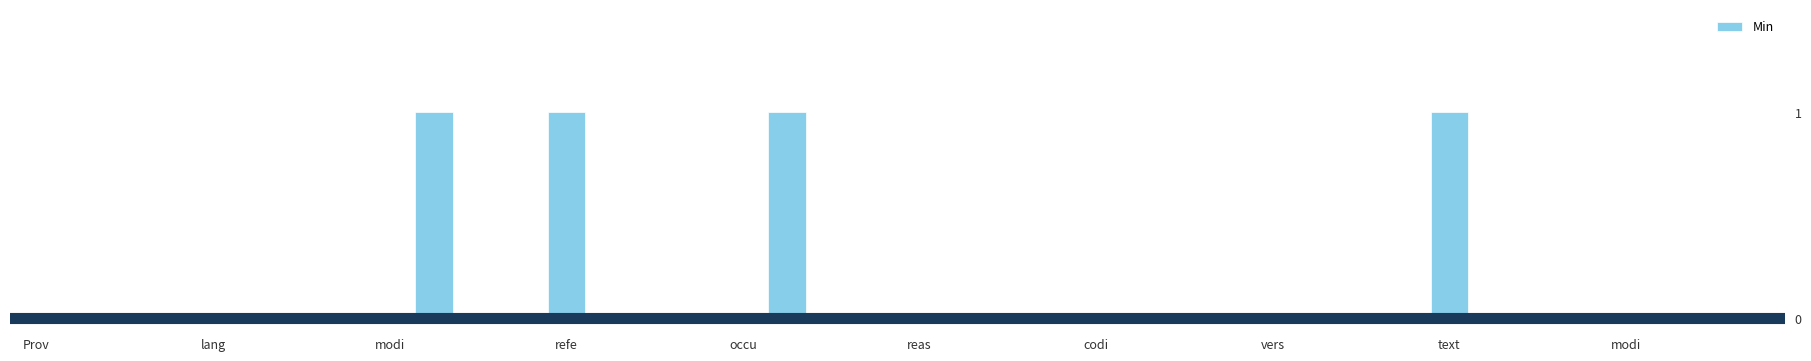

What is the sum of all values?

4